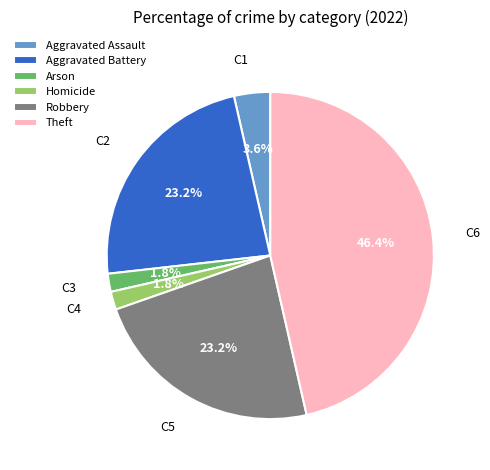

How many segments does this pie chart have?

6